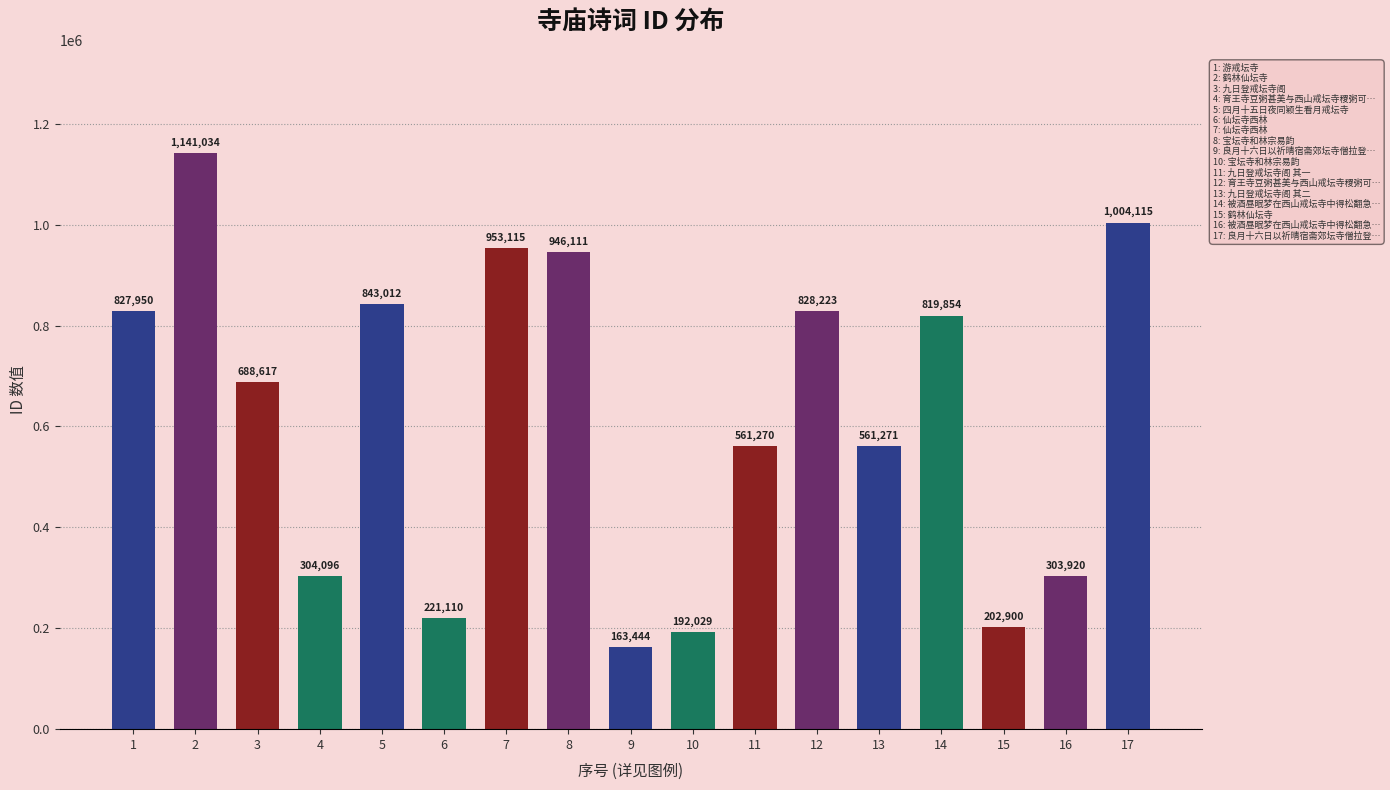

The value at 2 is 1141034. True or false?

True